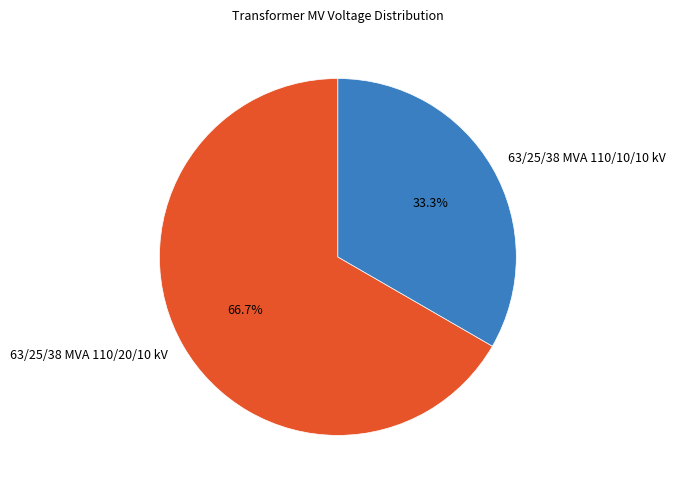

Between 63/25/38 MVA 110/20/10 kV and 63/25/38 MVA 110/10/10 kV, which is larger?

63/25/38 MVA 110/20/10 kV